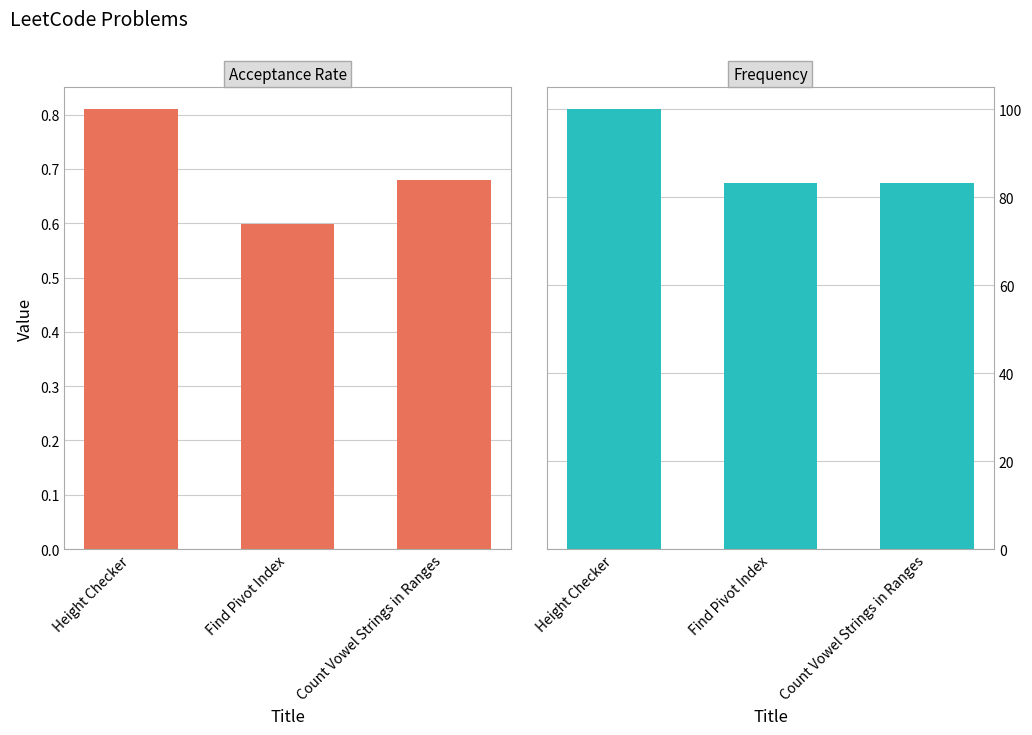

What is the difference between the highest and lowest values at Find Pivot Index?

82.5